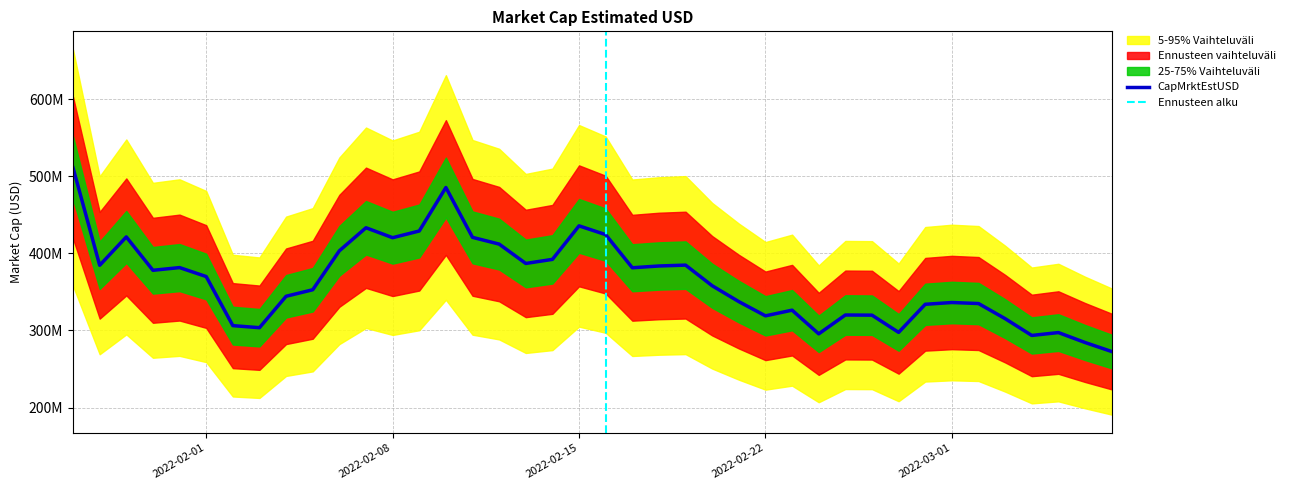

What is the difference between the second highest and minimum values?

212688549.6